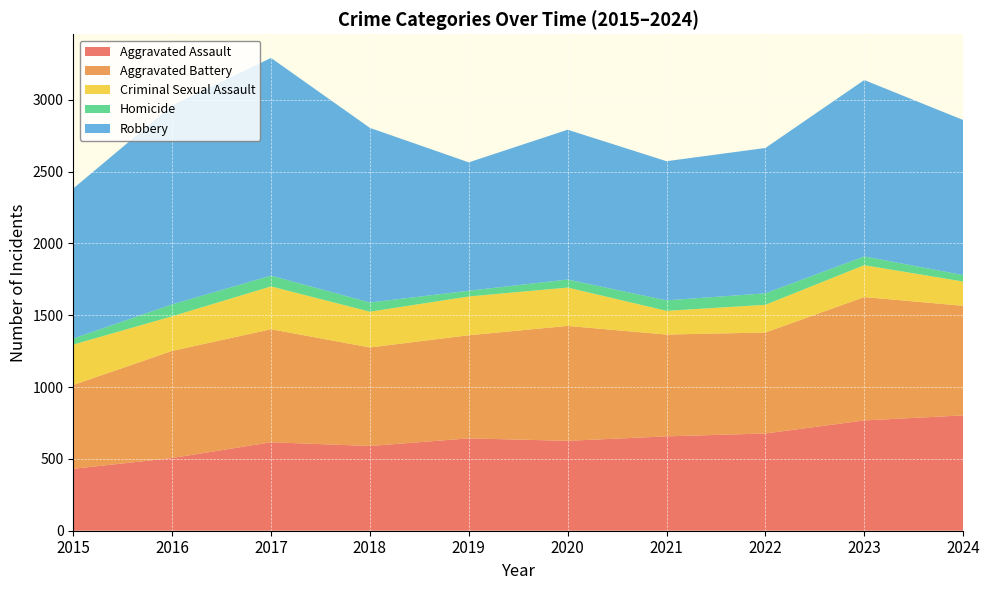

Reading right to left, transcribe all the data shown in this chart.

Aggravated Assault: 803	768	677	657	626	643	590	616	506	431
Aggravated Battery: 763	859	703	709	800	718	686	787	746	584
Criminal Sexual Assault: 169	222	193	165	267	270	249	298	241	281
Homicide: 45	61	80	73	56	40	64	75	83	42
Robbery: 1080	1228	1012	969	1043	894	1216	1516	1385	1045